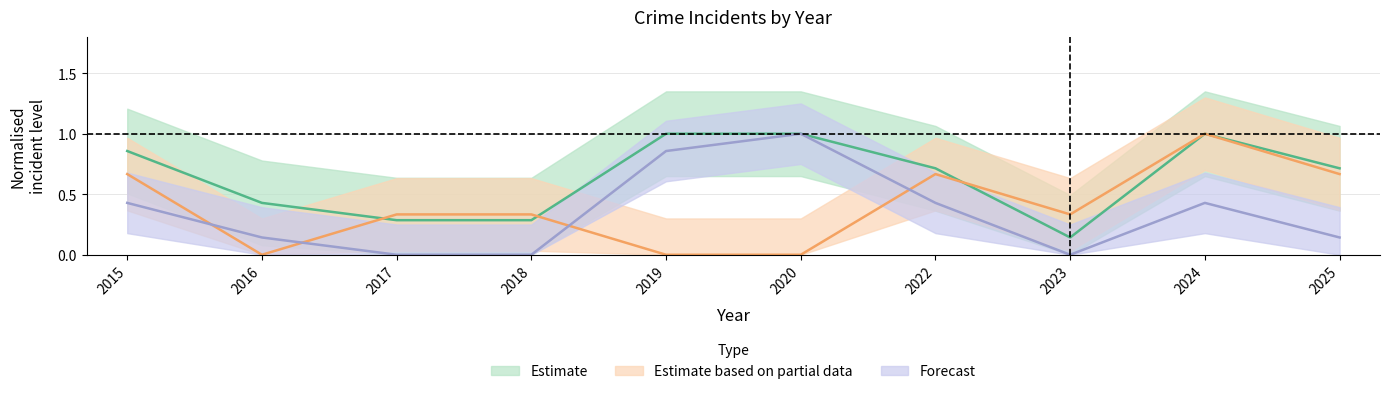

What is the total value across all series at 2016?

0.6